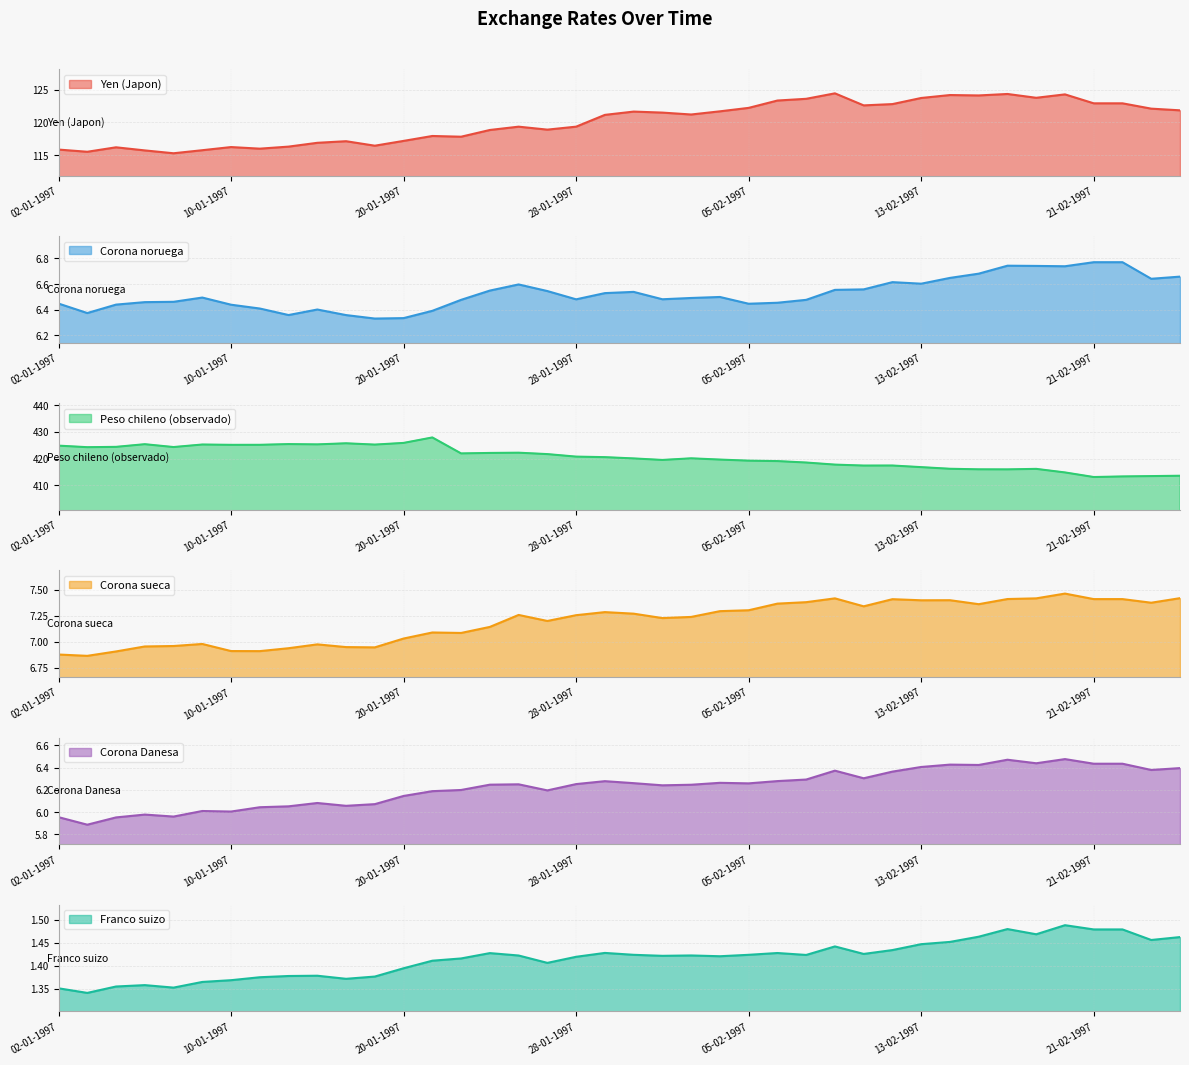

At 09-01-1997, list the series in order from largest to smallest.

Peso chileno (observado), Yen (Japon), Corona sueca, Corona noruega, Corona Danesa, Franco suizo